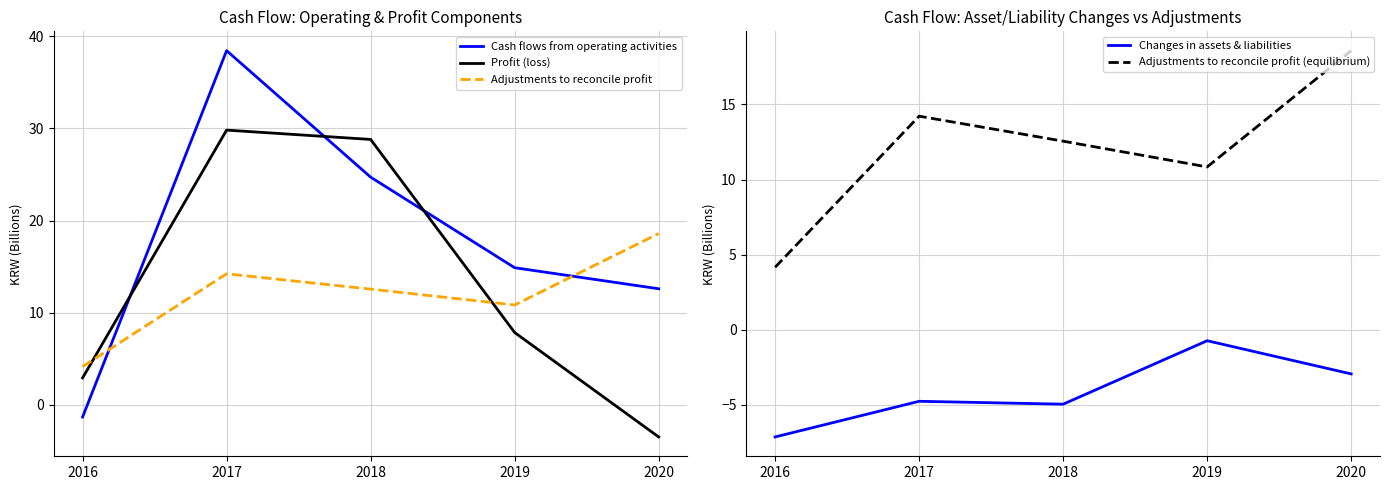

Which series ends up on top after the final intersection of Profit (loss) and Changes in assets & liabilities?

Changes in assets & liabilities